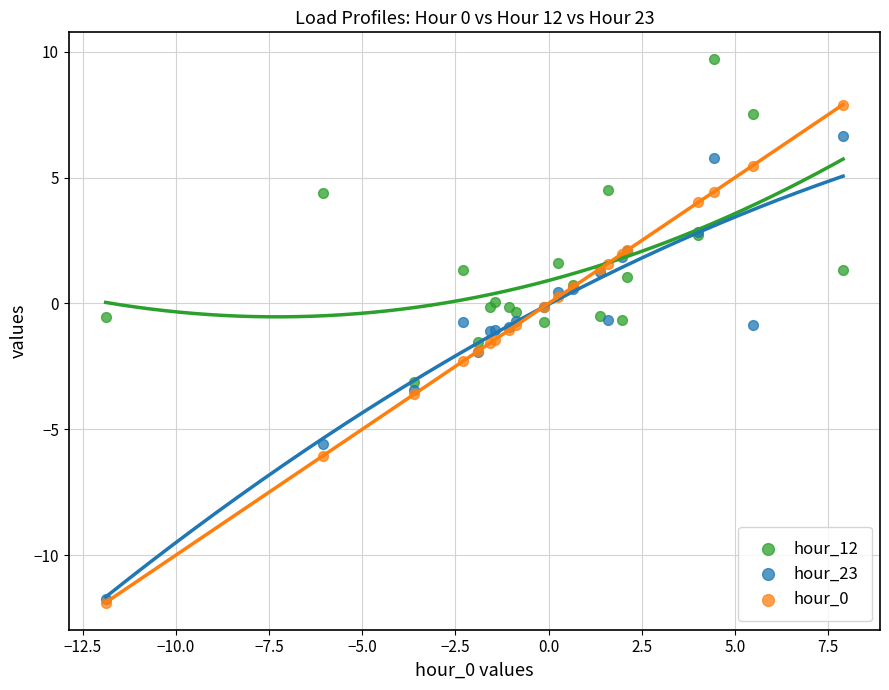

What are all the series names shown in the legend?

hour_12, hour_23, hour_0